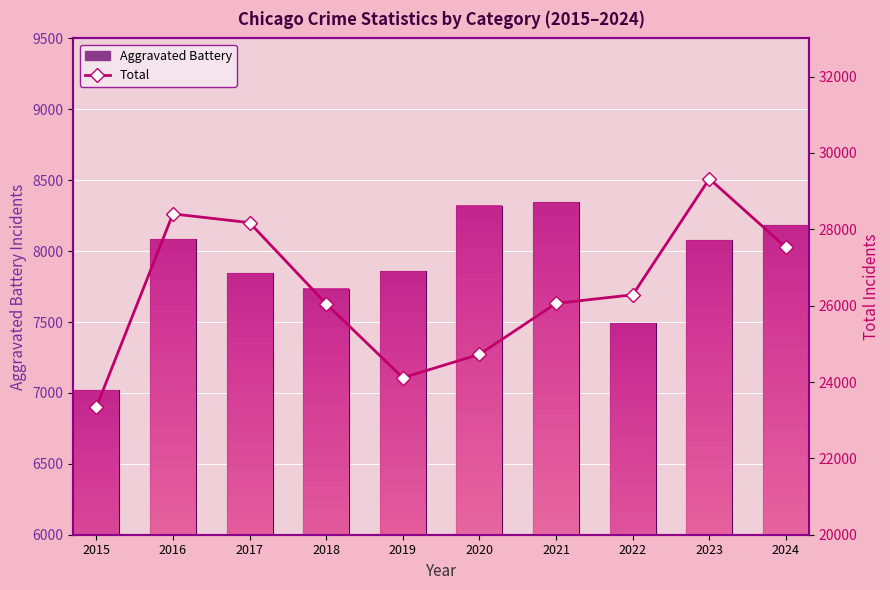

What is the difference between the Aggravated Battery values at 2017 and 2019?

13